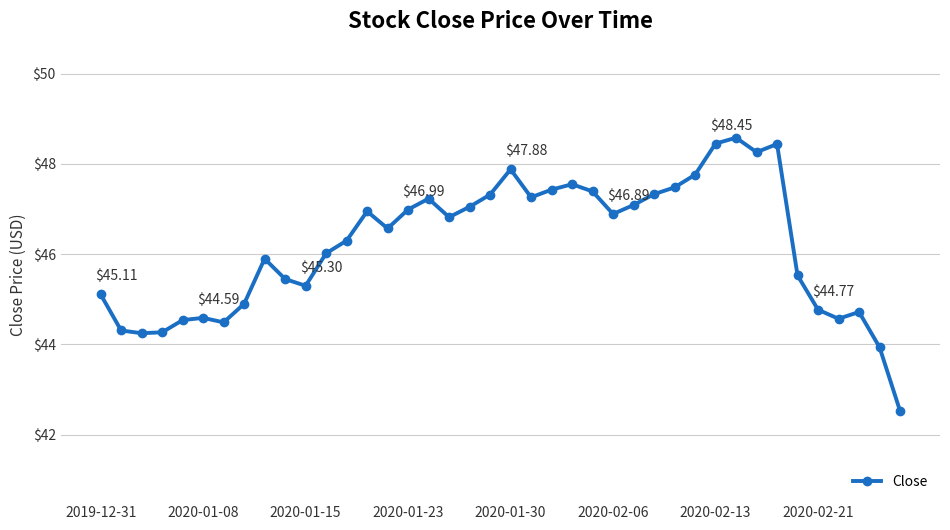

What is the average value?

46.2